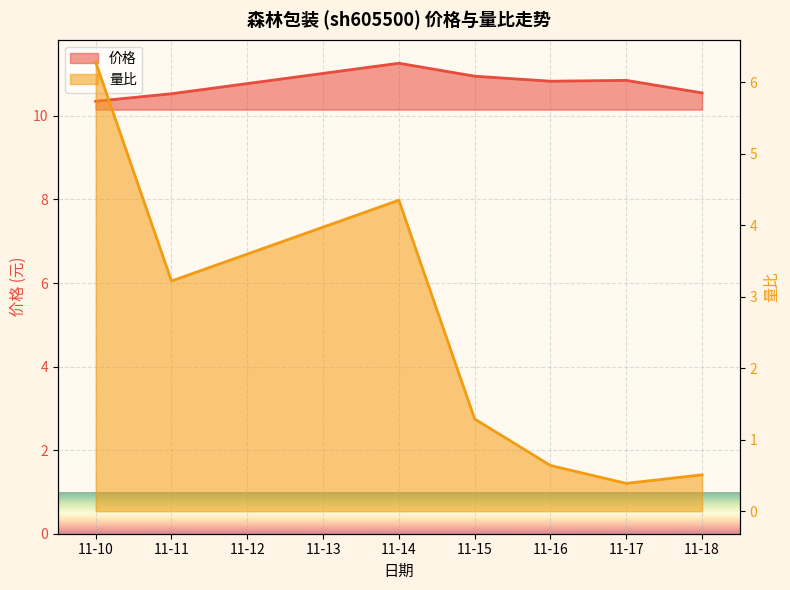

What is the sum of all 价格 values?

75.3